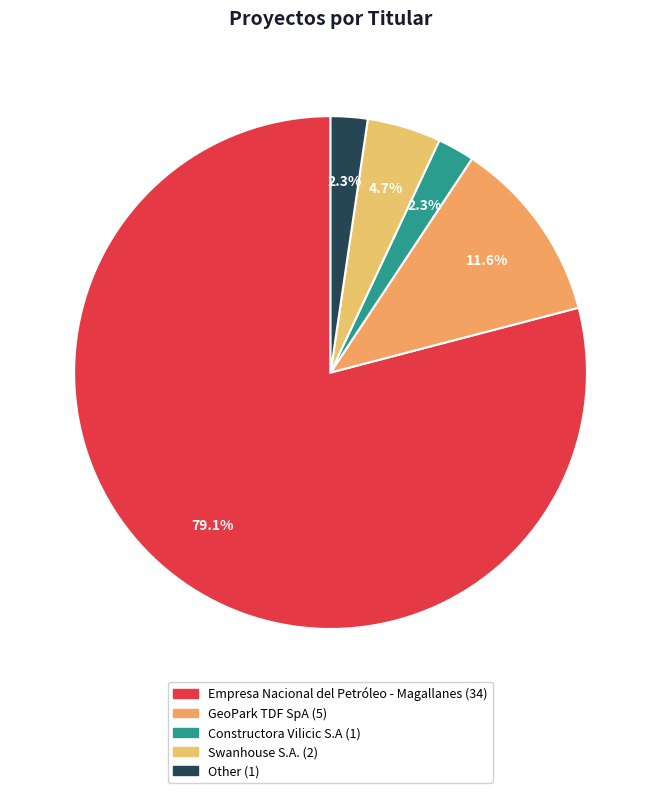

Which slice represents more than half of the pie?

Empresa Nacional del Petróleo - Magallanes